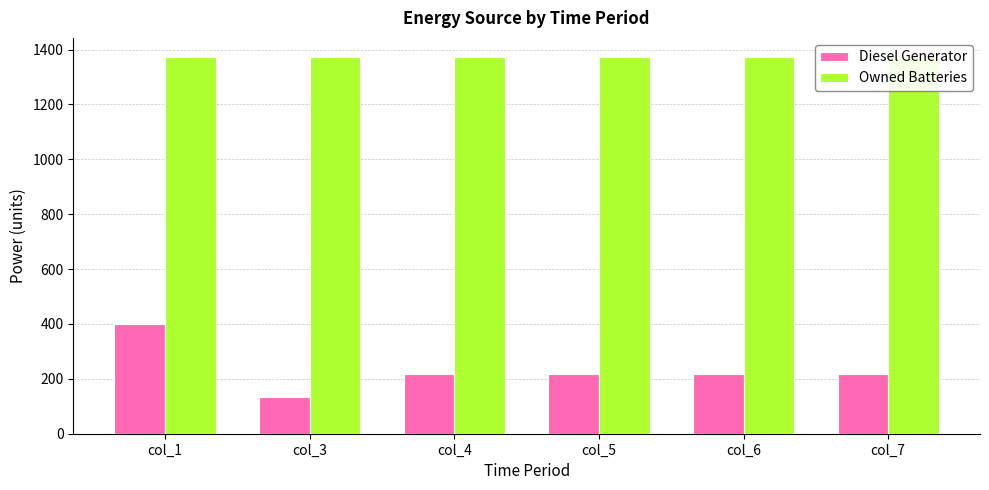

List the series in order of their peak value, highest first.

Owned Batteries, Diesel Generator